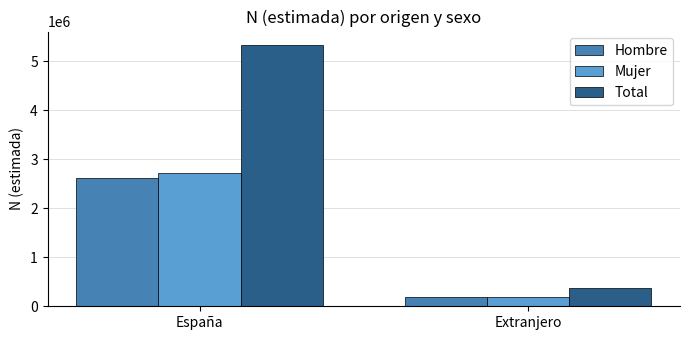

What is the label of the 2nd bar from the left?

Extranjero